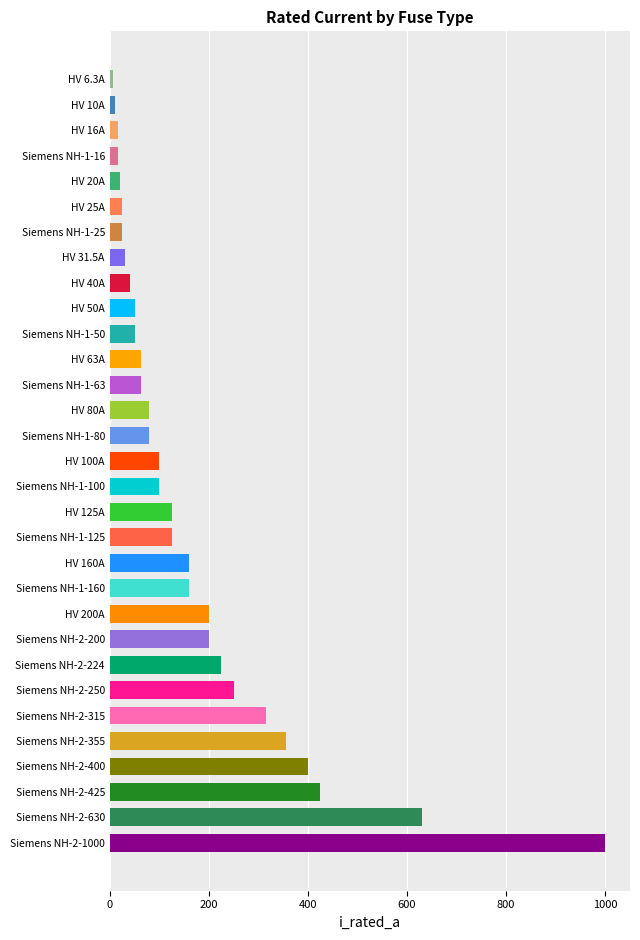

The value at Siemens NH-2-630 is 843.2. True or false?

False